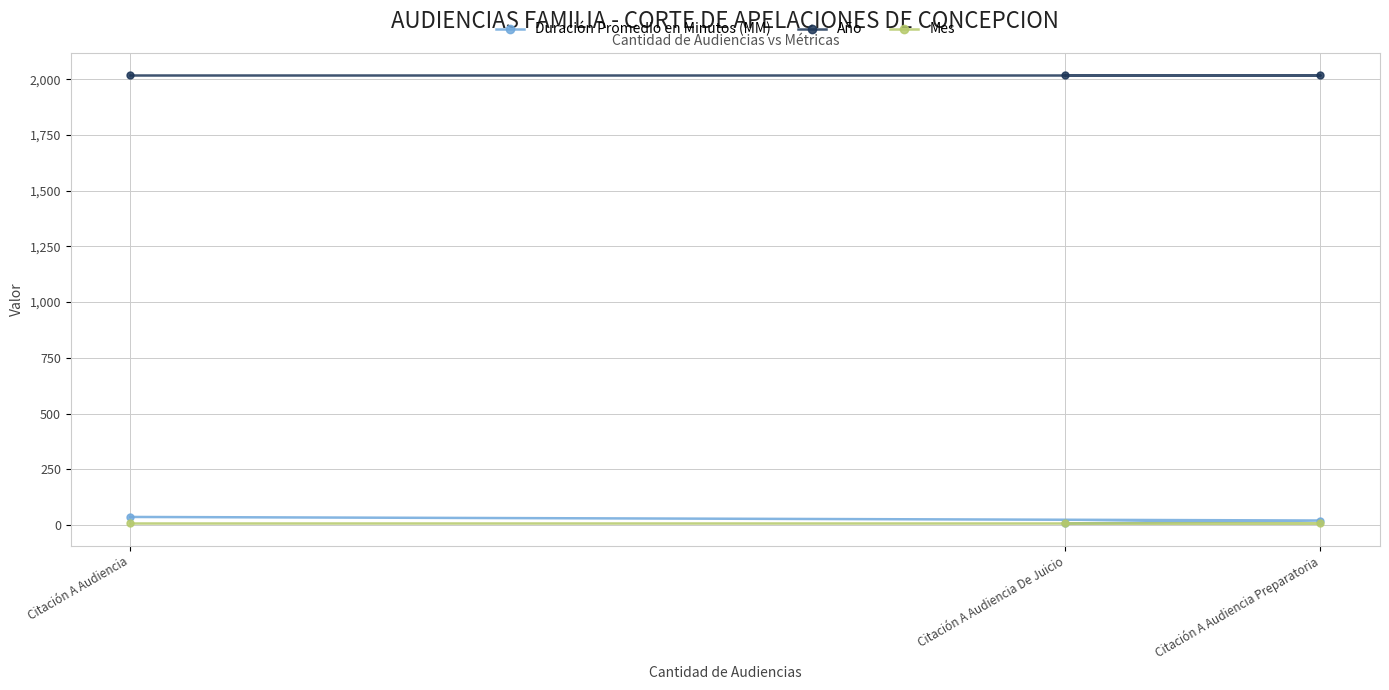

What position from the right is Citación A Audiencia Preparatoria?

1